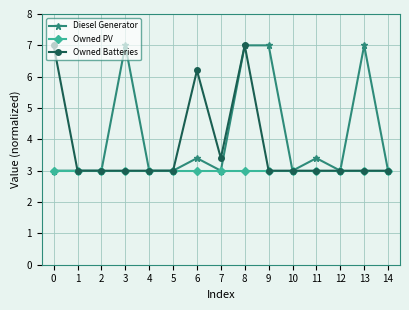

What are all the series names shown in the legend?

Diesel Generator, Owned PV, Owned Batteries